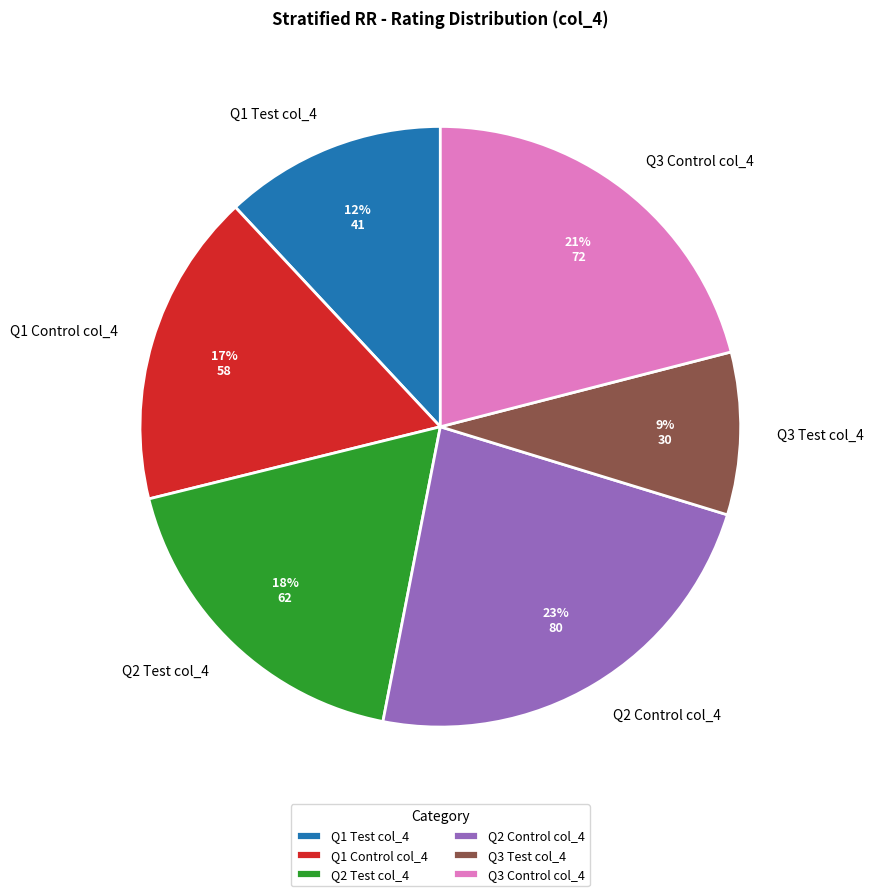

Which category has the smallest portion of the pie?

Q3 Test col_4